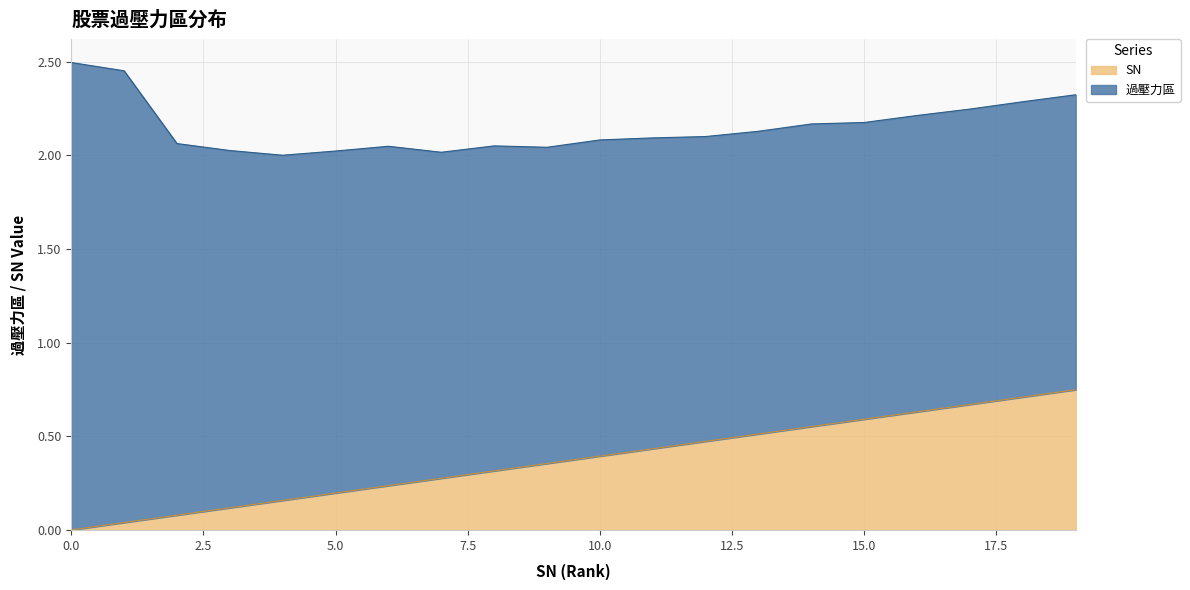

The value of SN at 5.0 is 0.2. True or false?

True